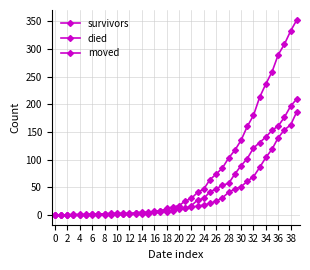

How many series are shown in this chart?

3